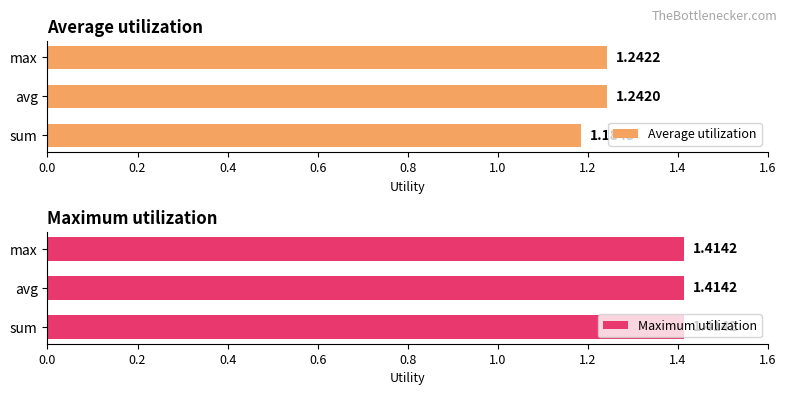

Where is Average utilization nearest to the value 1?

sum